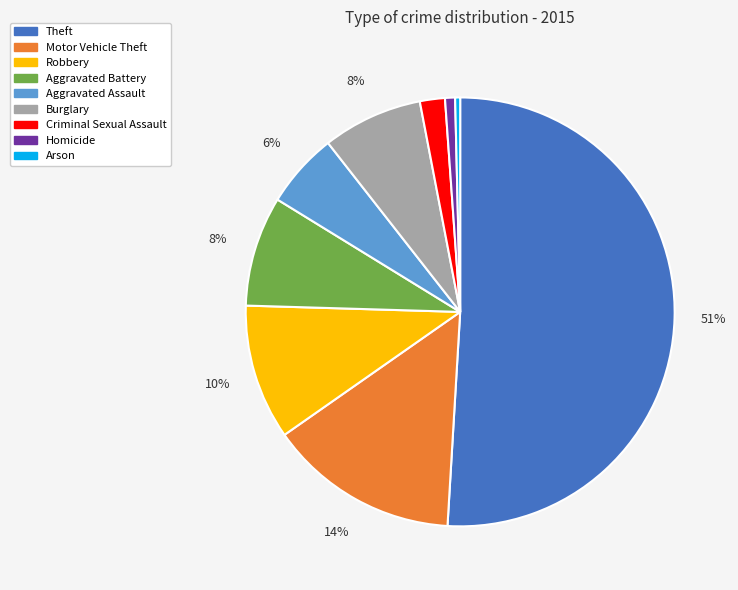

To the nearest percent, what percentage of the pie is Theft?

51%